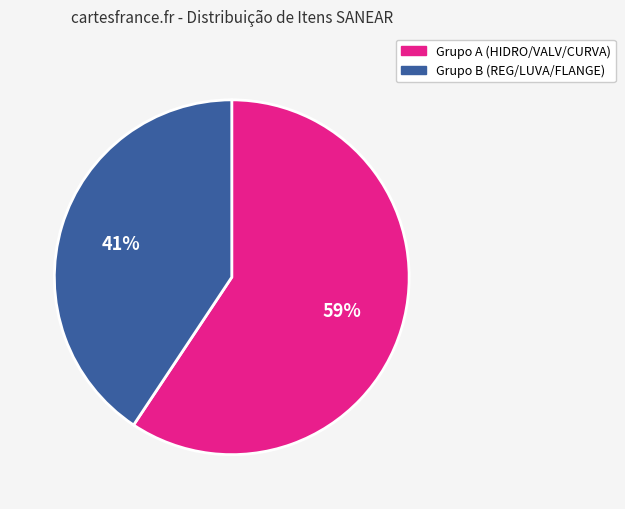

True or false: Grupo A (HIDRO/VALV/CURVA) accounts for 59% of the total.

True